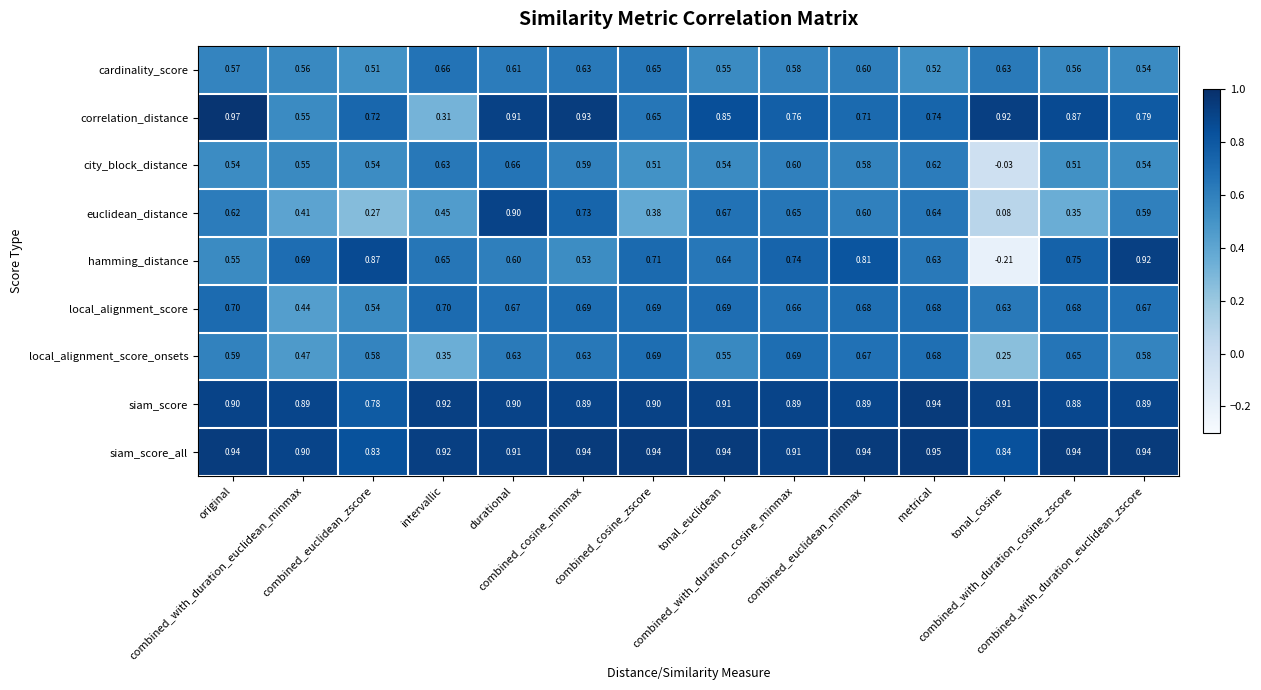

Which series has the largest total across all categories?

siam_score_all